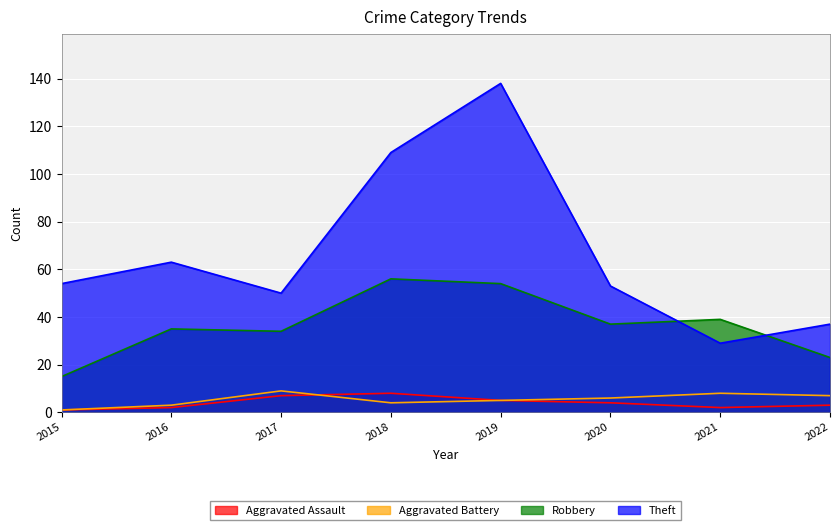

Which has a higher value, 2022 or 2016?

2022